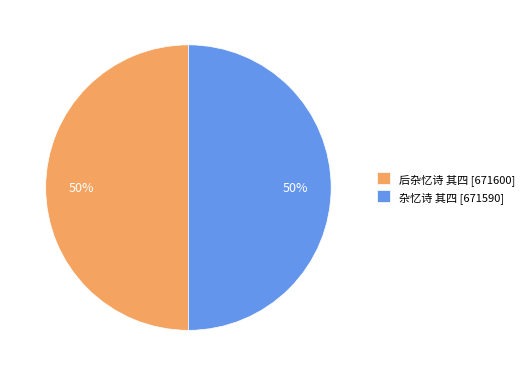

To the nearest percent, what portion does 后杂忆诗 其四 represent?

50%